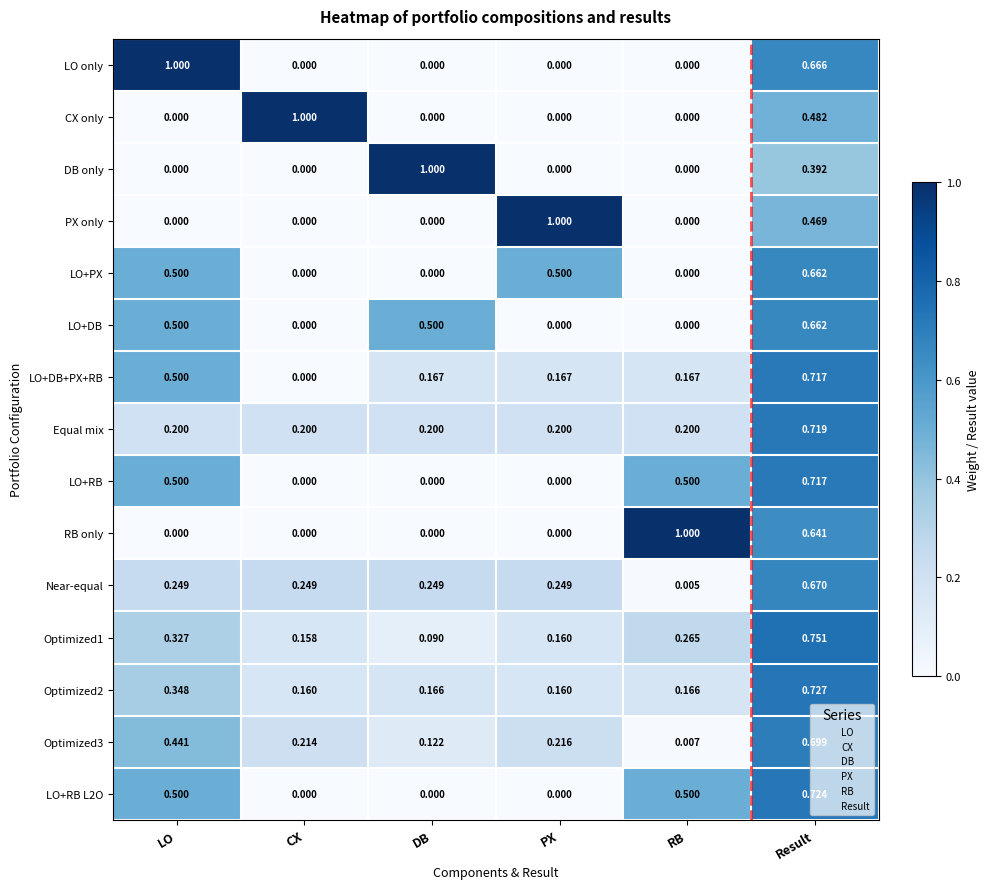

Is the value of LO+DB at DB greater than the value of PX only at DB?

Yes